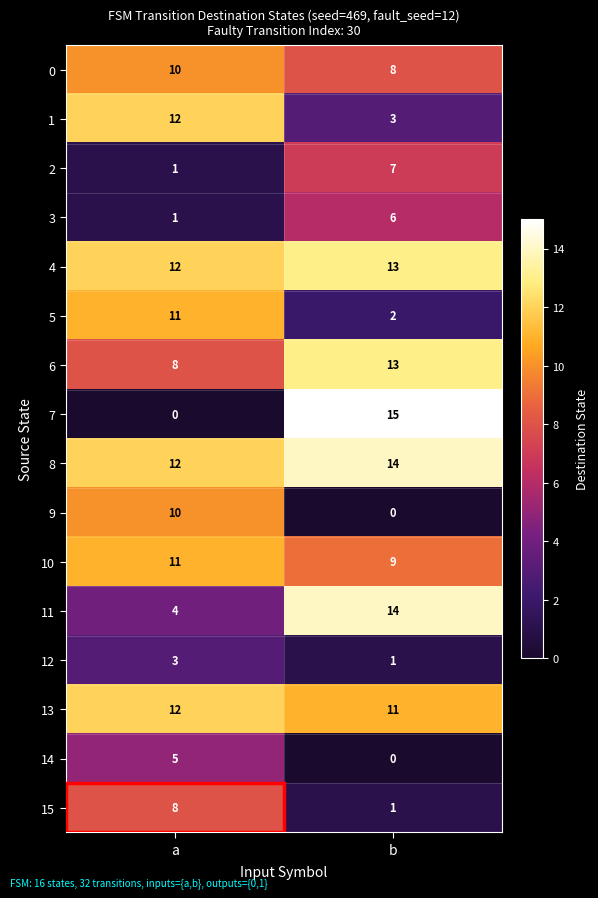

The 11 series shows 14 at b. True or false?

True